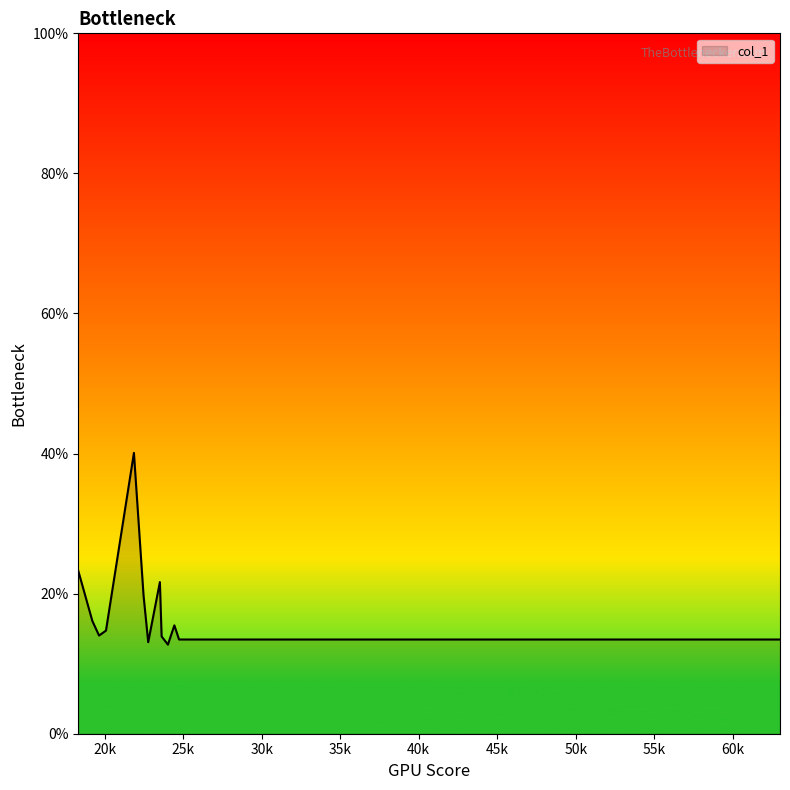

What is the greatest value displayed?

40.1